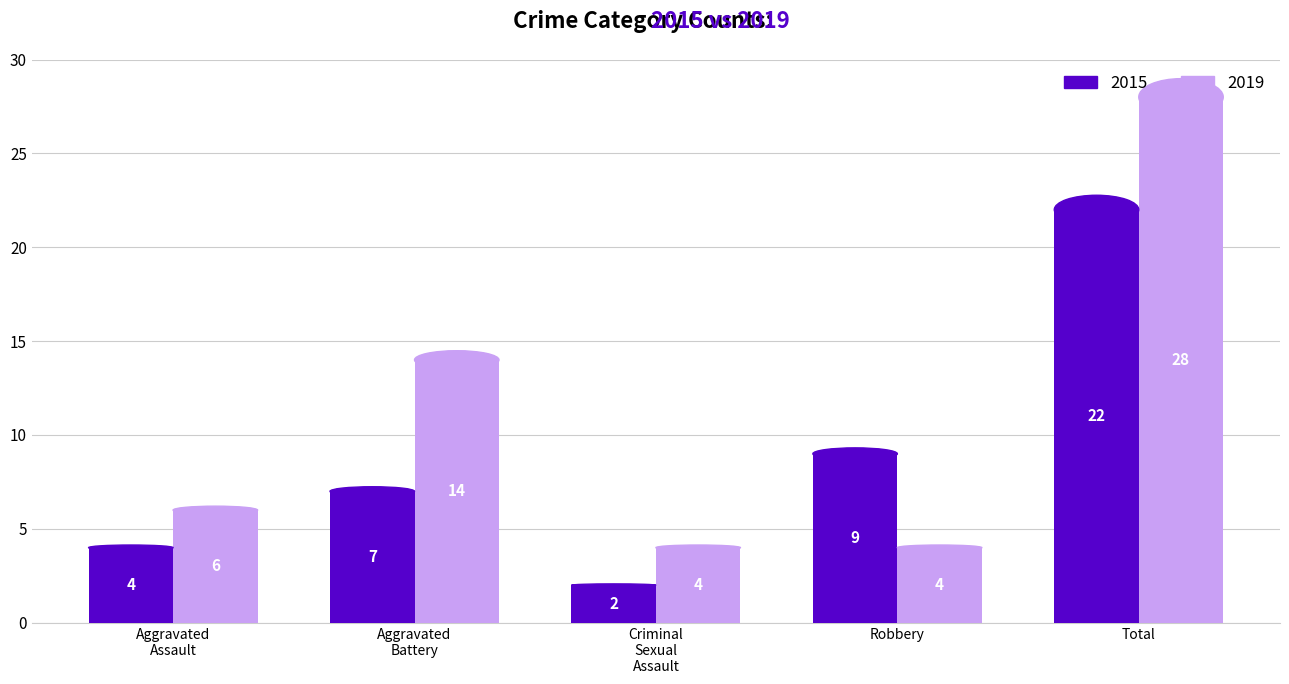

At which category does the chart reach its minimum across all series?

Criminal
Sexual
Assault